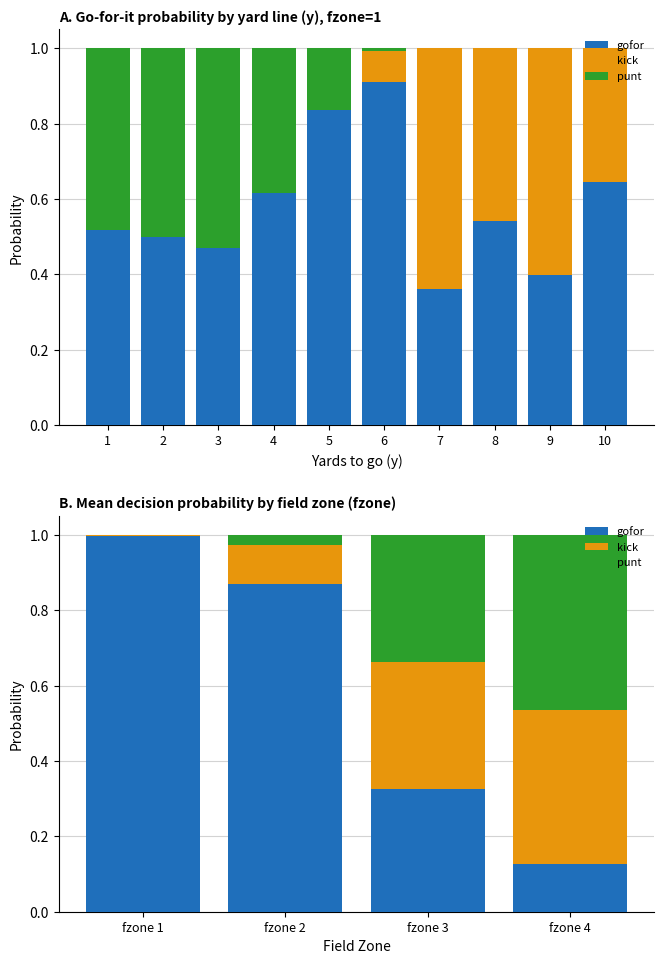

What is the spread (max minus min) of values at fzone 2?

0.8